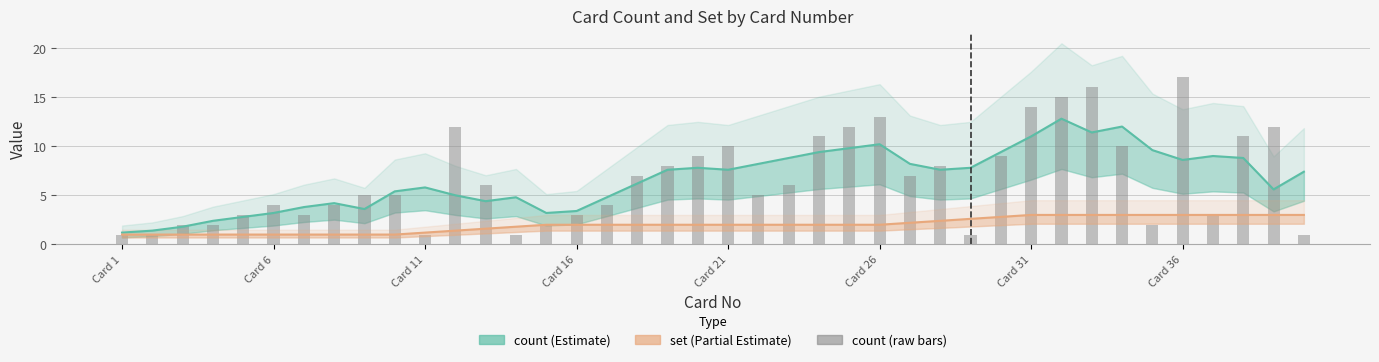

What is the greatest value displayed?

17.0